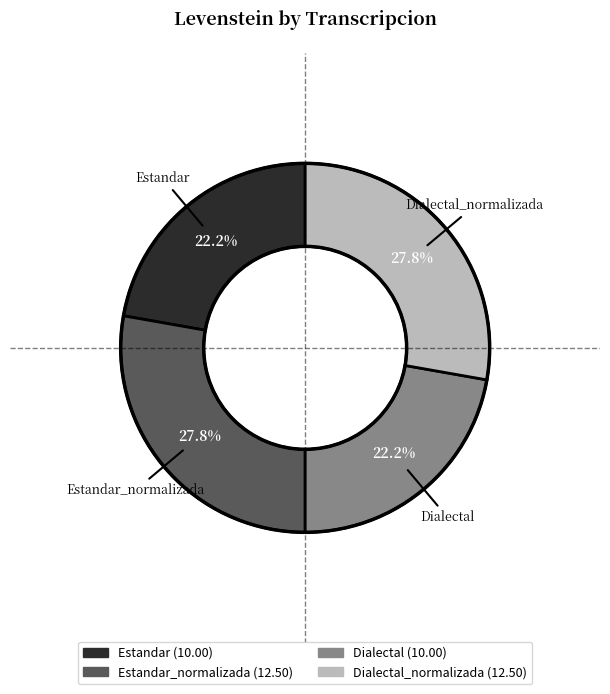

Is there a majority slice in this chart?

No